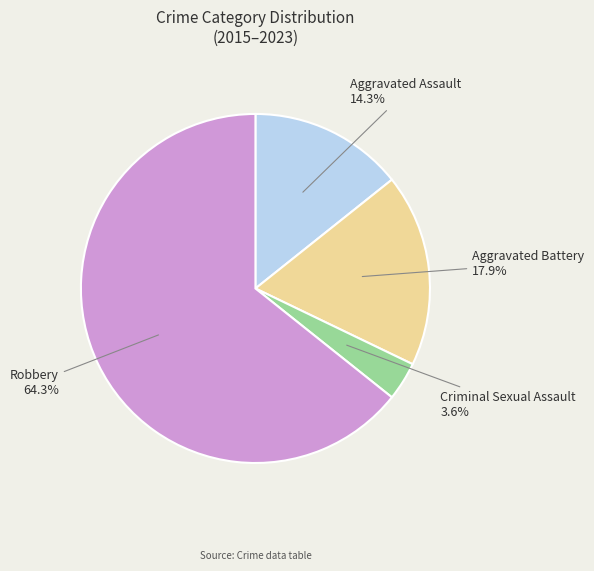

Is there a majority slice in this chart?

Yes